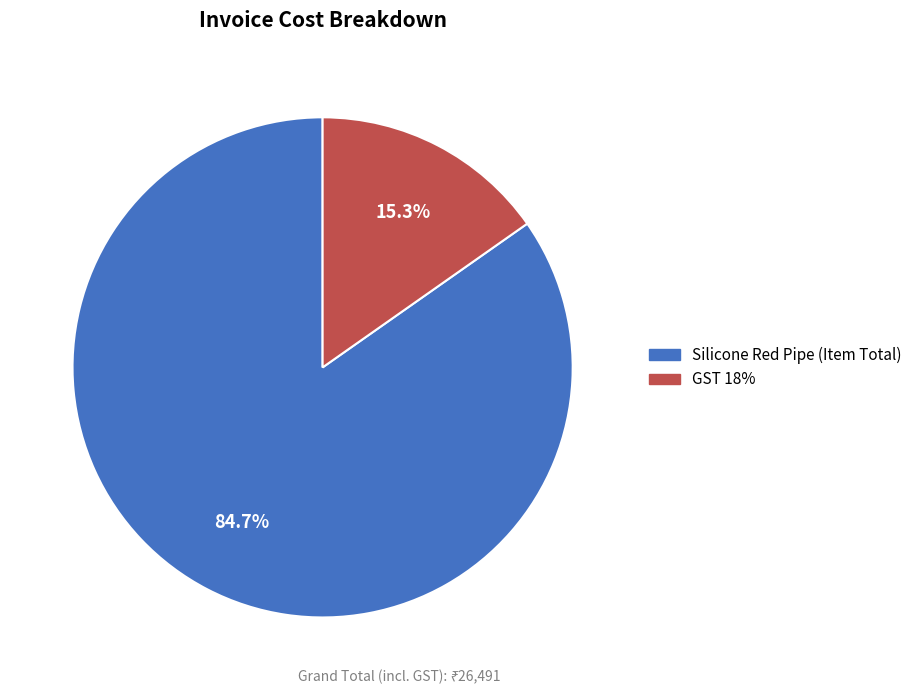

True or false: Silicone Red Pipe (Item Total) accounts for 98% of the total.

False